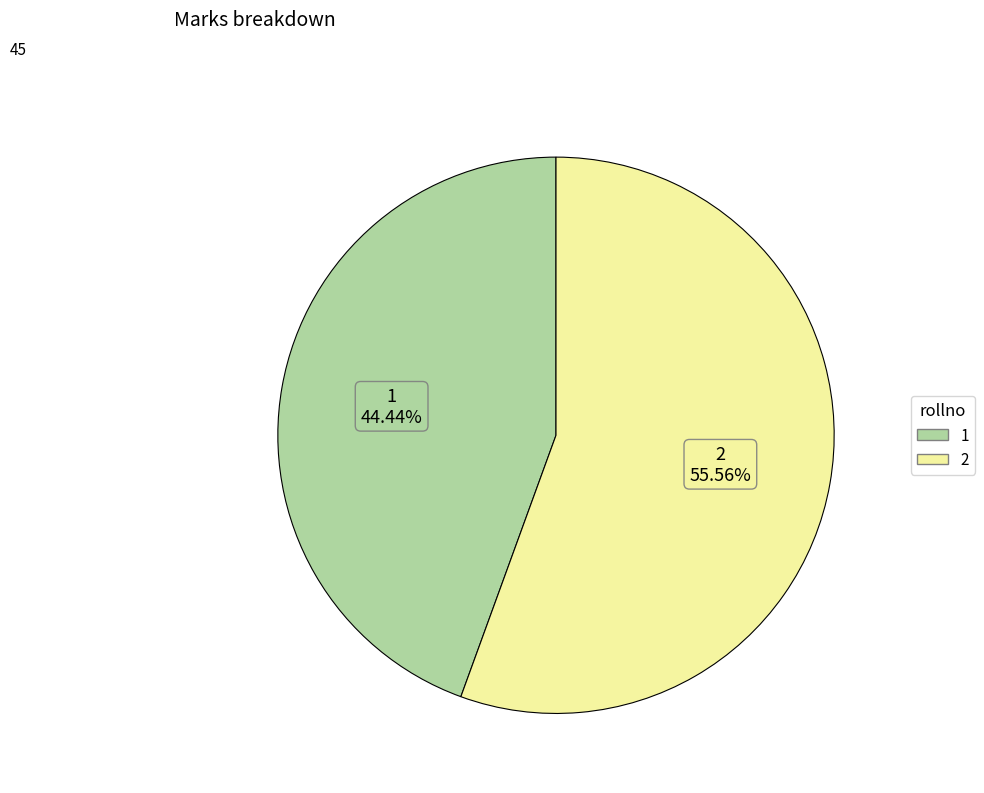

Count the number of slices in the pie.

2